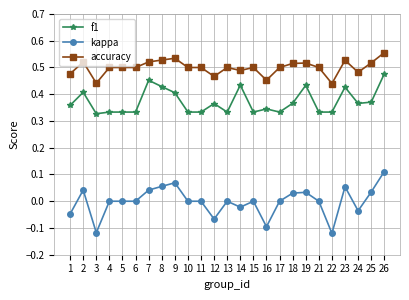

True or false: accuracy and f1 cross at least once.

False